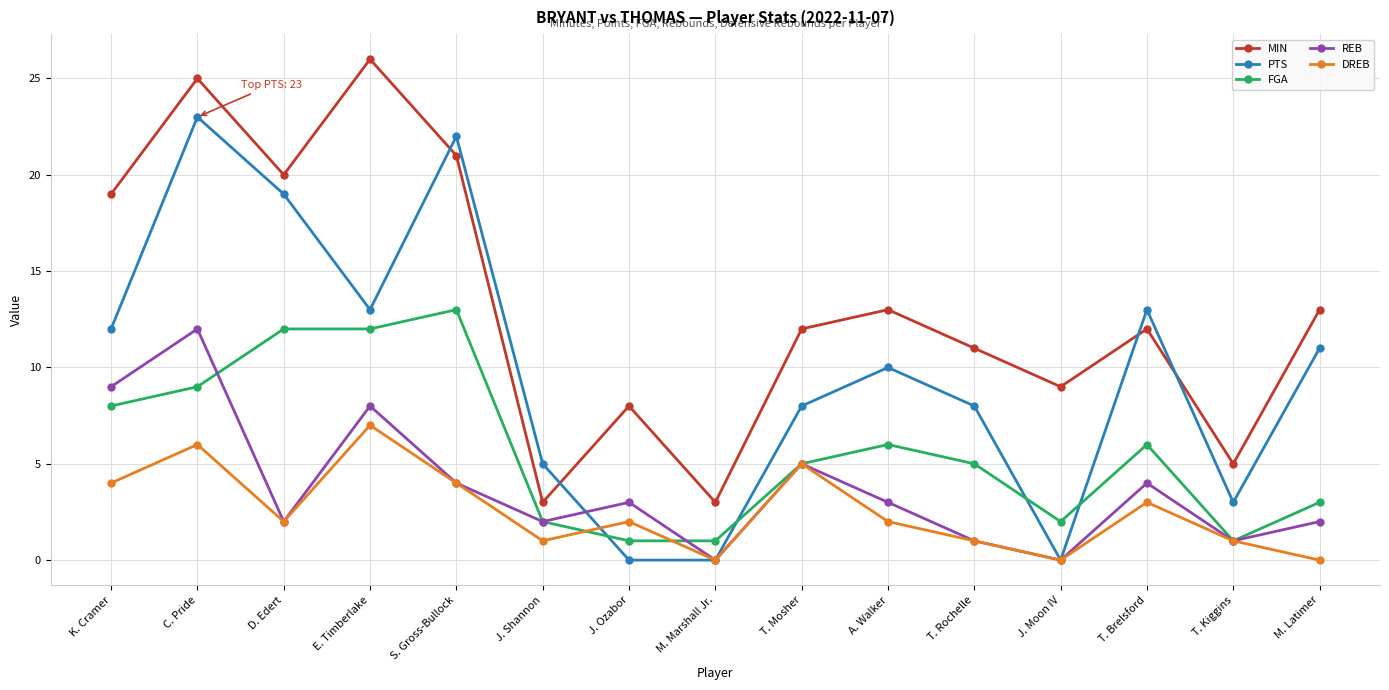

At how many categories does at least one series exceed 4?

14